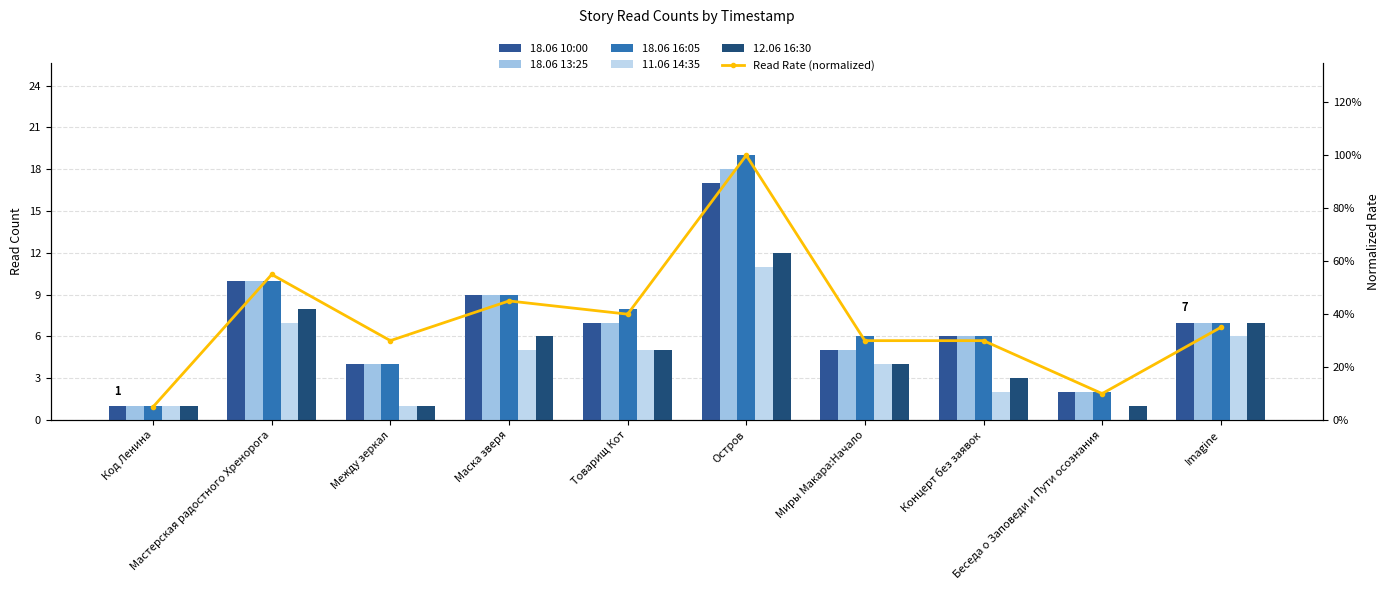

Does the chart contain stacked bars?

No